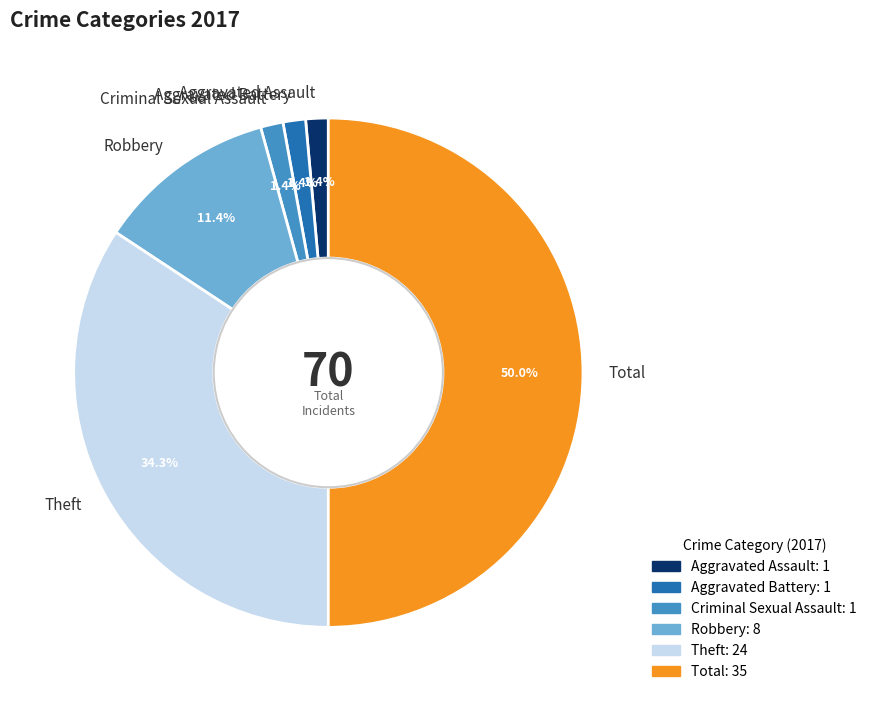

Which category has the biggest portion of the pie?

Total